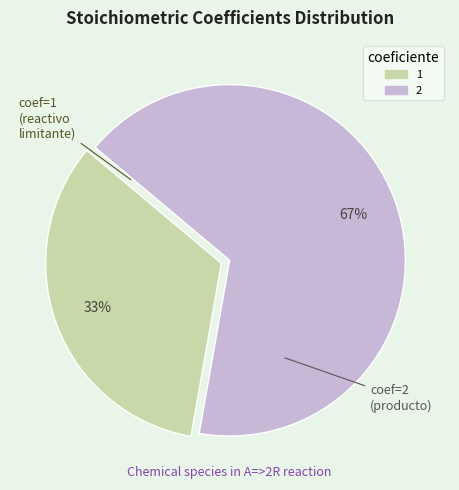

Which category has the biggest portion of the pie?

2